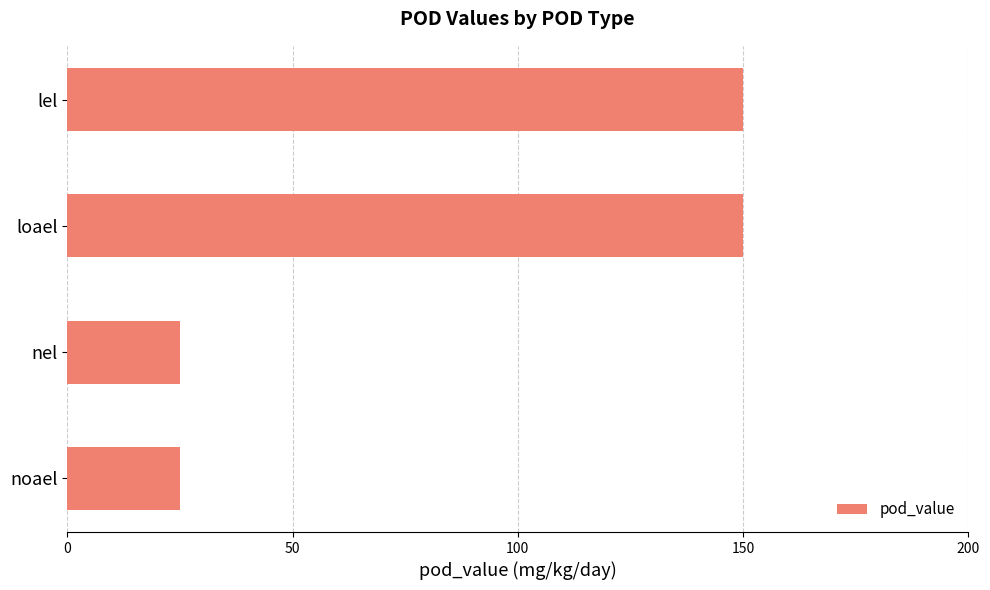

Reading top to bottom, transcribe all the data shown in this chart.

150	150	25	25